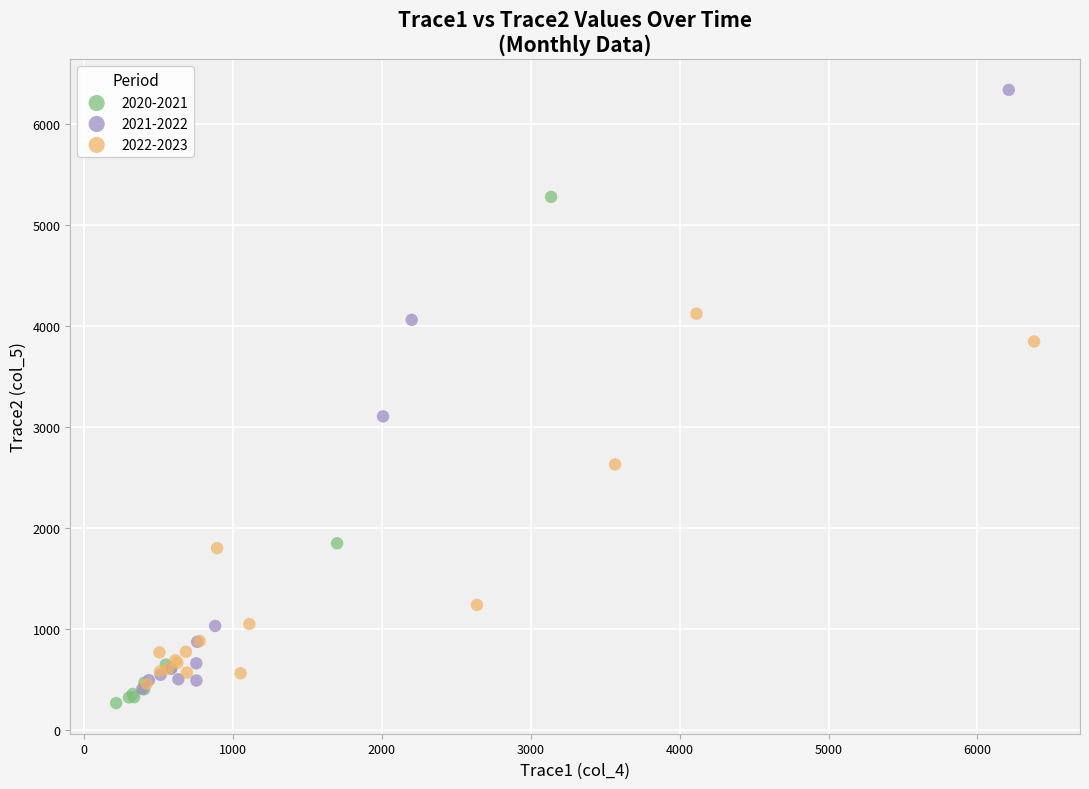

Which series has the widest spread of Y values?

2021-2022